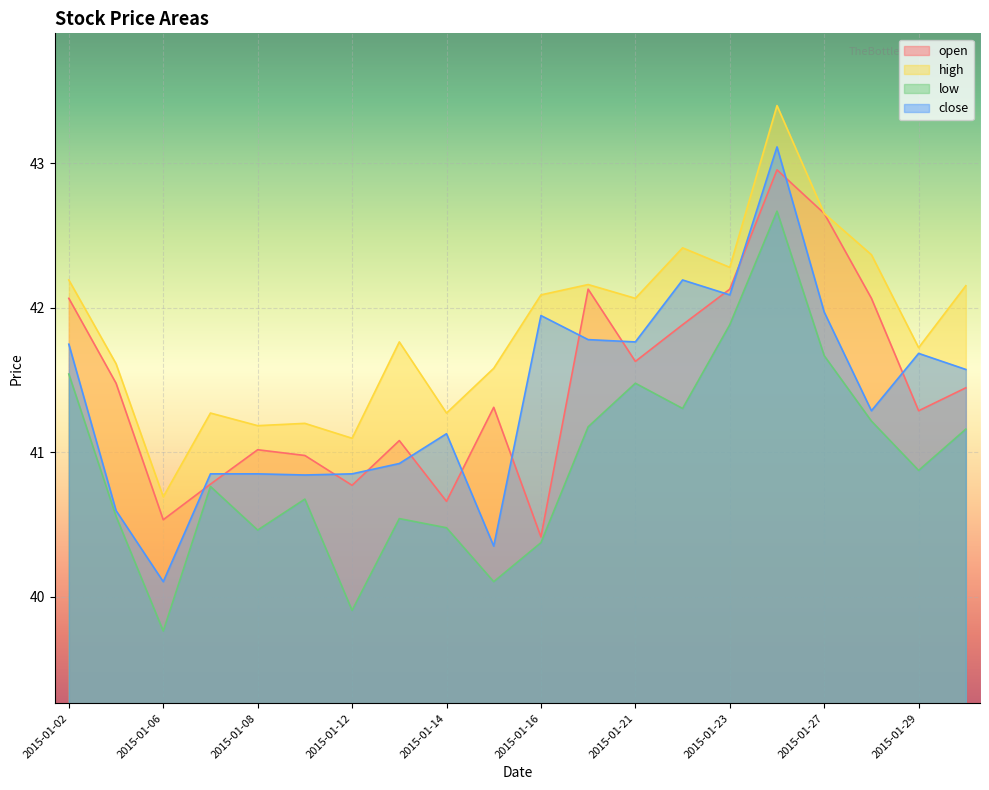

Rank the series by their maximum value, from highest to lowest.

high, close, open, low